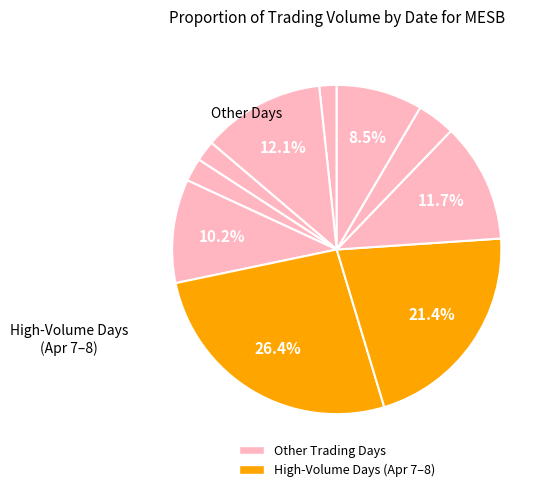

How many slices are in this pie chart?

10